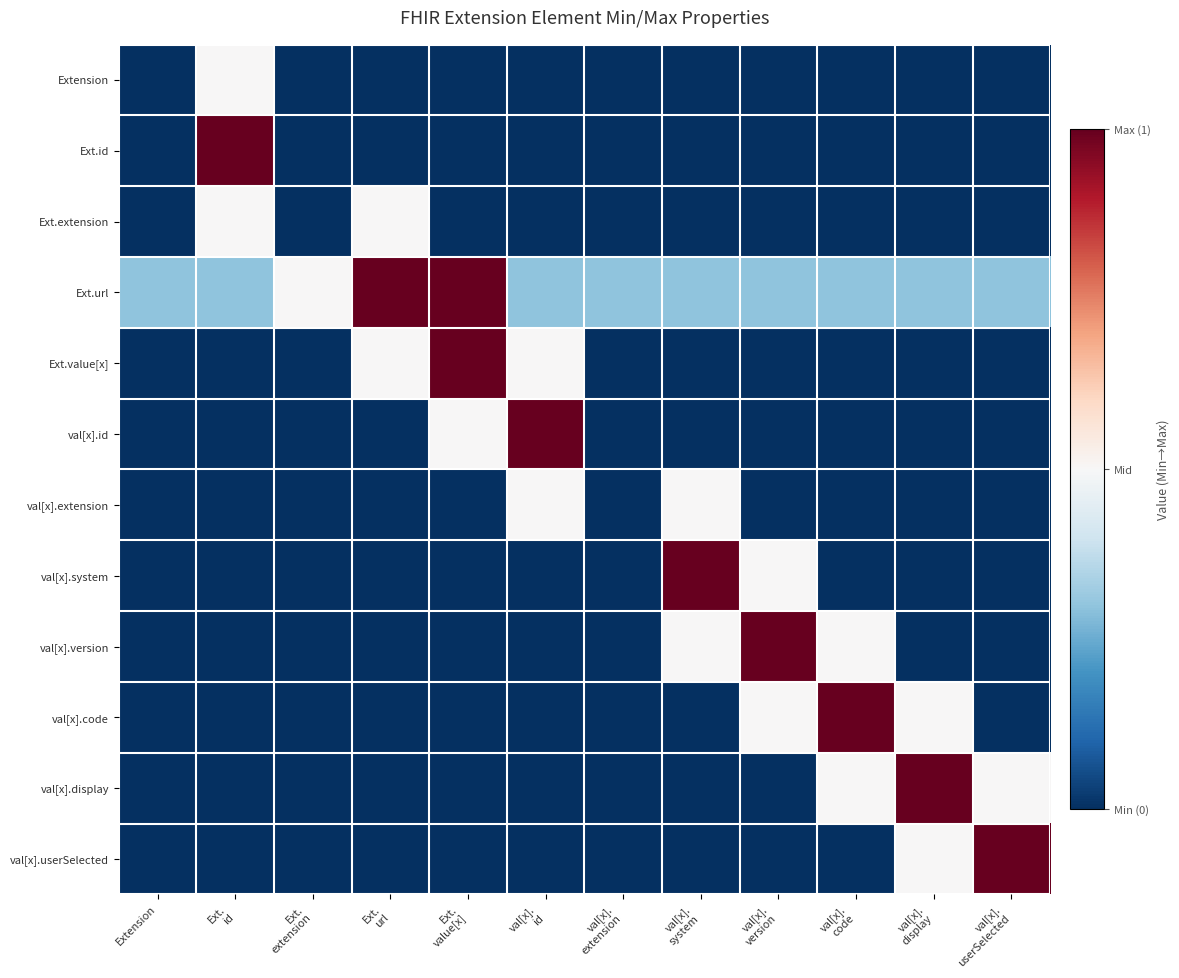

At which category does the chart reach its minimum across all series?

Extension